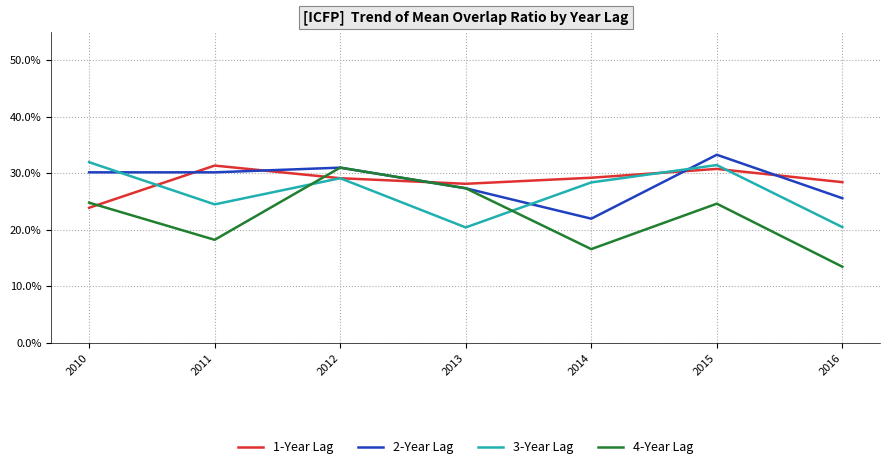

True or false: 4-Year Lag and 3-Year Lag cross at least once.

True